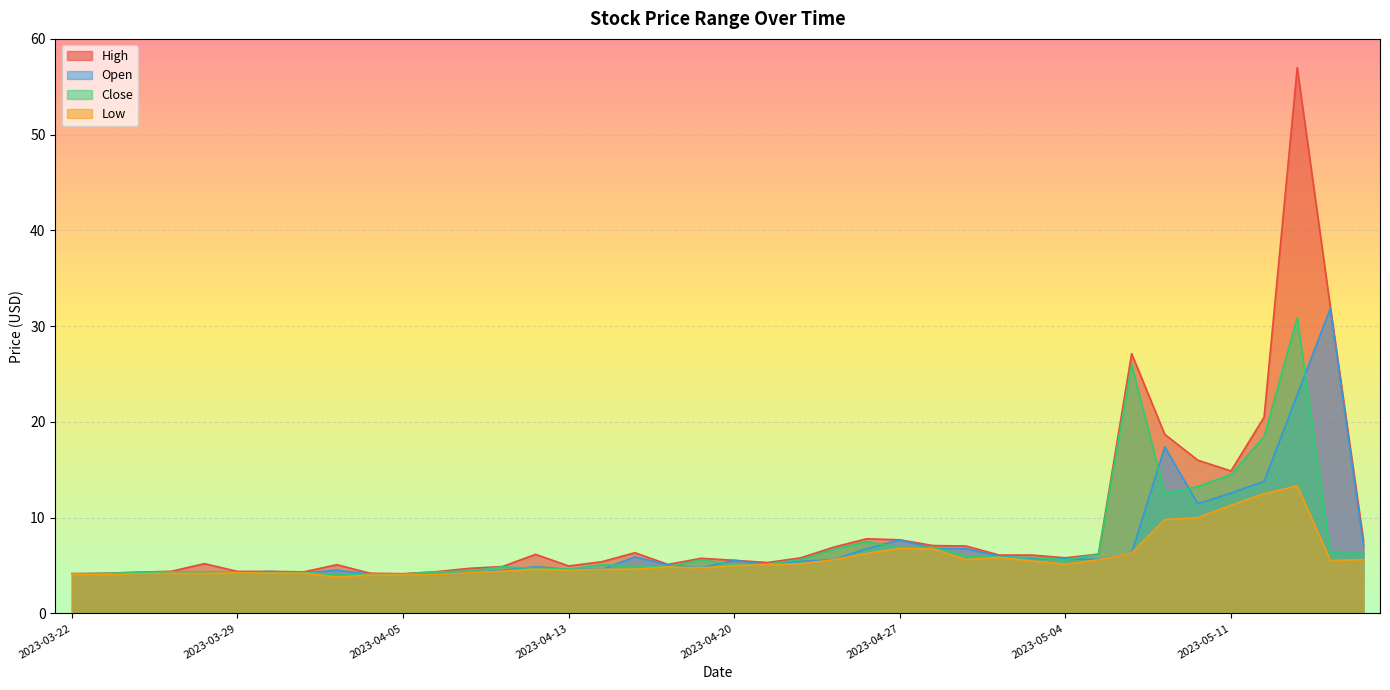

What are all the series names shown in the legend?

High, Open, Close, Low